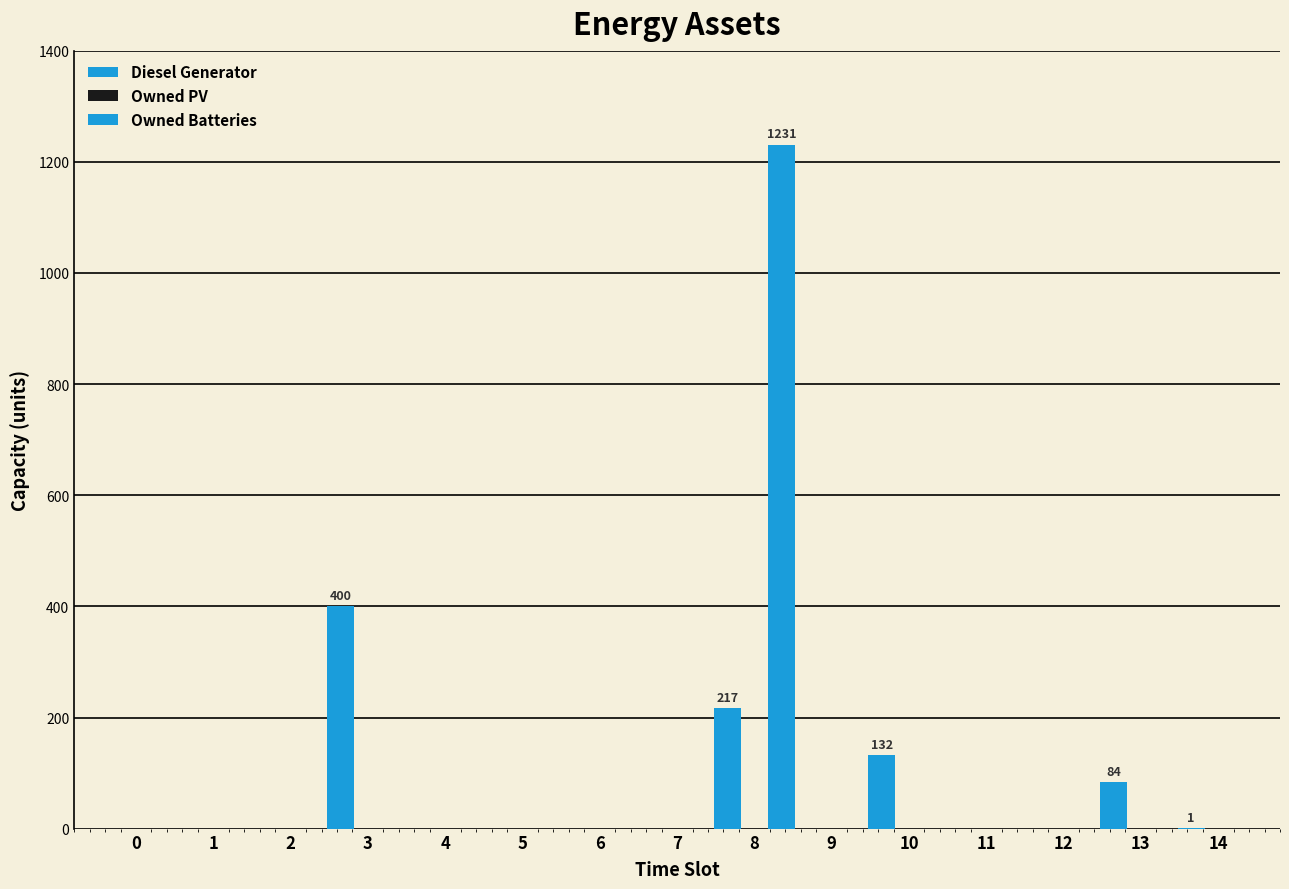

How many categories are shown in the chart?

15